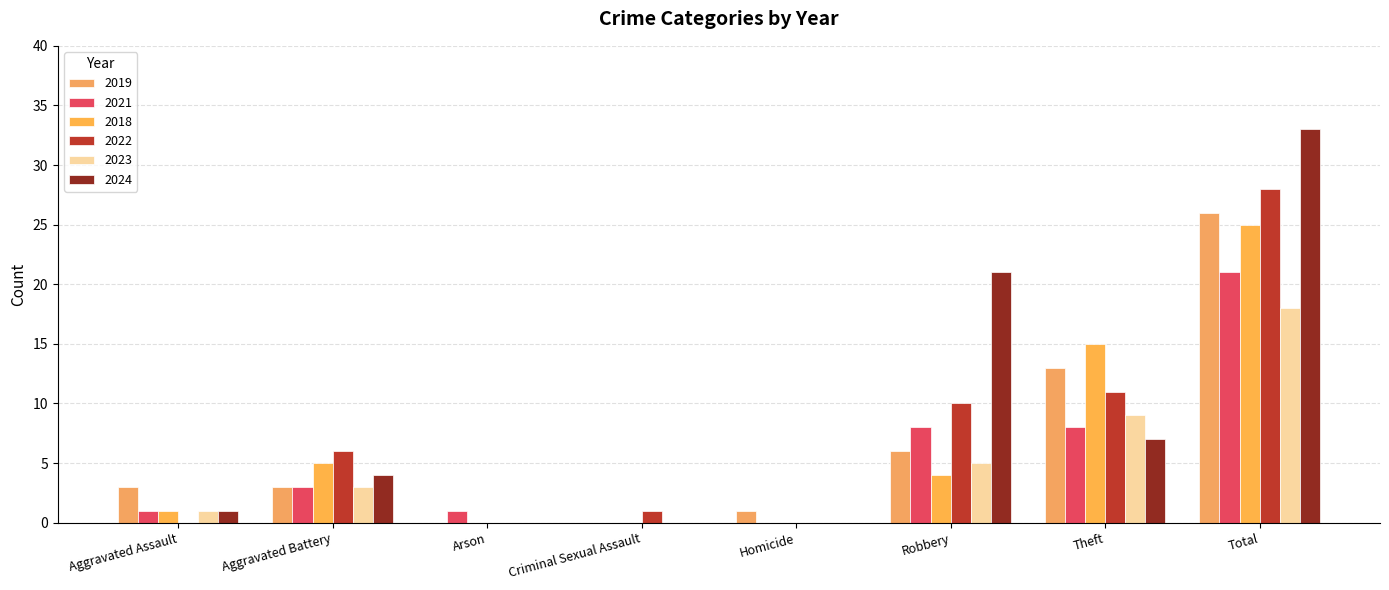

Reading left to right, extract all data points from this chart.

2019: Aggravated Assault=3	Aggravated Battery=3	Arson=0	Criminal Sexual Assault=0	Homicide=1	Robbery=6	Theft=13	Total=26
2021: Aggravated Assault=1	Aggravated Battery=3	Arson=1	Criminal Sexual Assault=0	Homicide=0	Robbery=8	Theft=8	Total=21
2018: Aggravated Assault=1	Aggravated Battery=5	Arson=0	Criminal Sexual Assault=0	Homicide=0	Robbery=4	Theft=15	Total=25
2022: Aggravated Assault=0	Aggravated Battery=6	Arson=0	Criminal Sexual Assault=1	Homicide=0	Robbery=10	Theft=11	Total=28
2023: Aggravated Assault=1	Aggravated Battery=3	Arson=0	Criminal Sexual Assault=0	Homicide=0	Robbery=5	Theft=9	Total=18
2024: Aggravated Assault=1	Aggravated Battery=4	Arson=0	Criminal Sexual Assault=0	Homicide=0	Robbery=21	Theft=7	Total=33